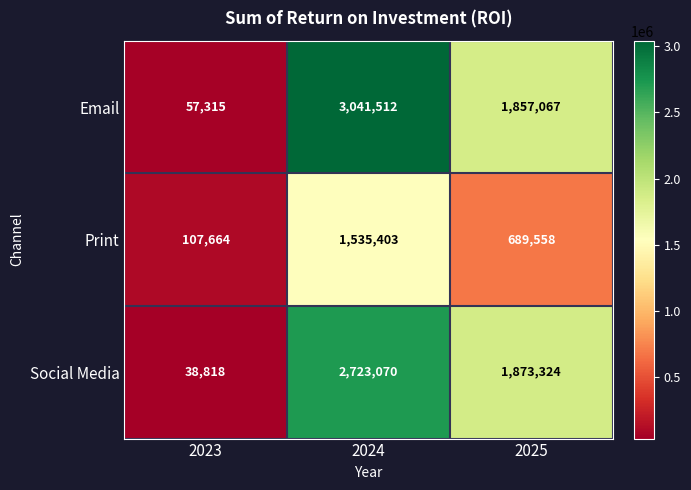

What is the difference between the maximum and minimum values in the Social Media series?

2684252